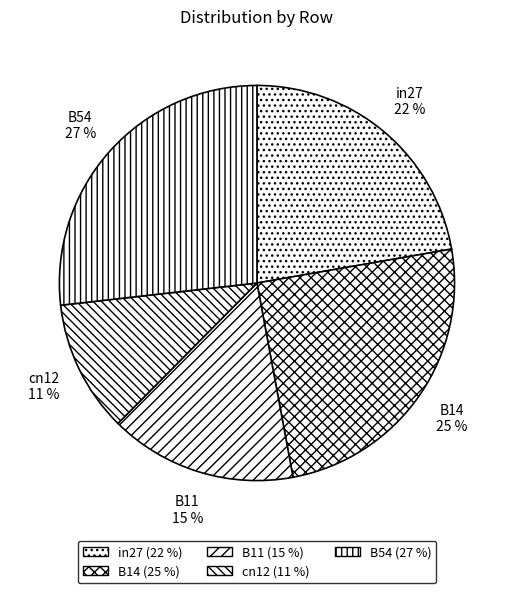

What percentage is the B14 slice, to the nearest percent?

25%